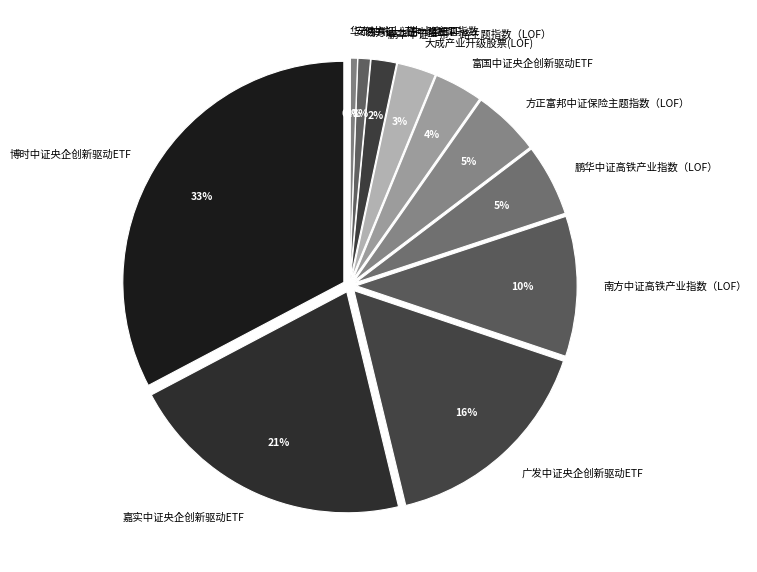

To the nearest percent, what is the average slice percentage?

8%